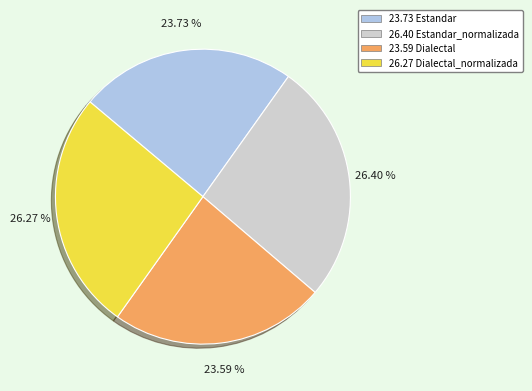

How many slices are in this pie chart?

4